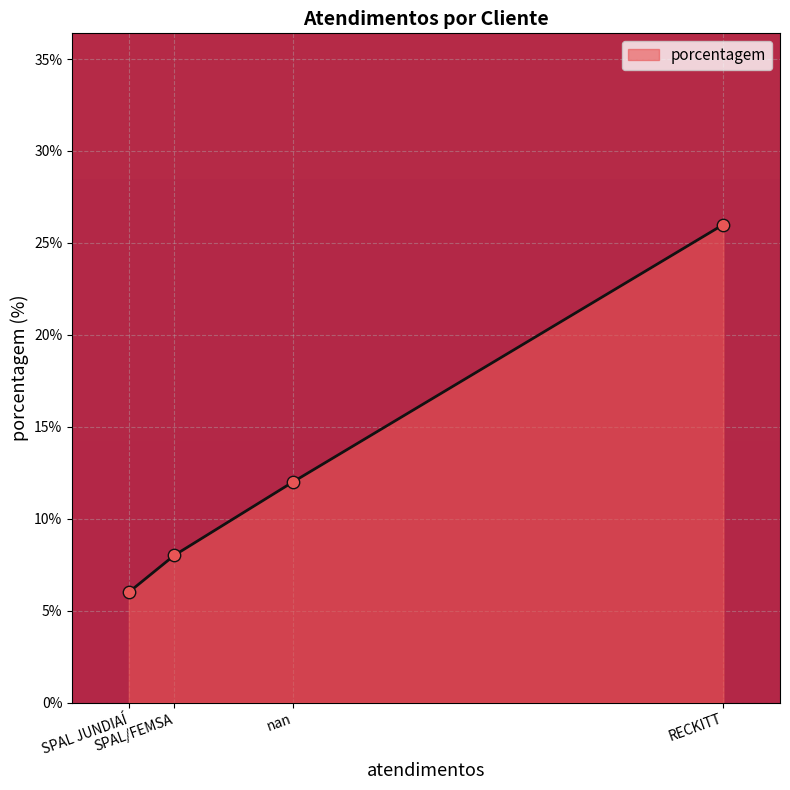

What is the ratio of the value at nan to the value at RECKITT?

0.5